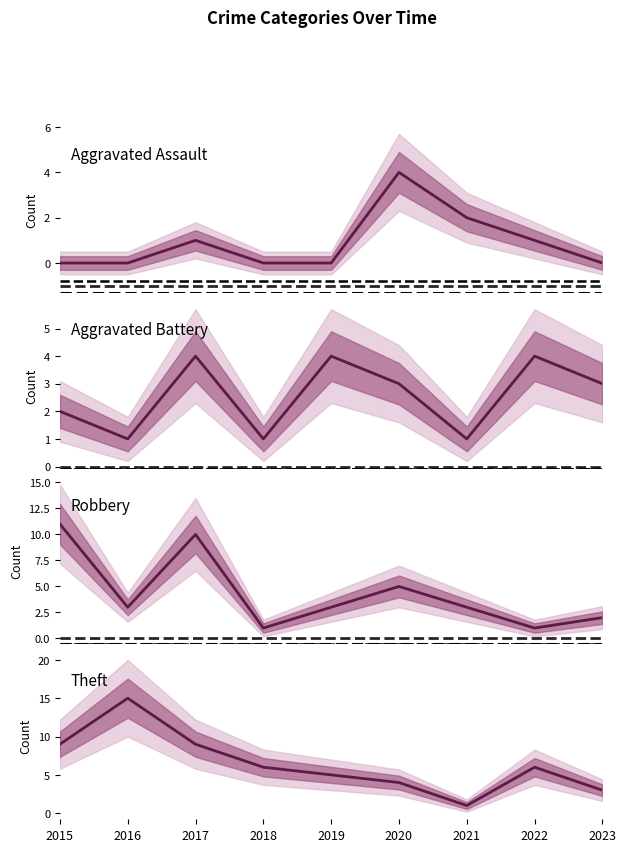

How many times do Aggravated Assault and Theft cross each other?

1